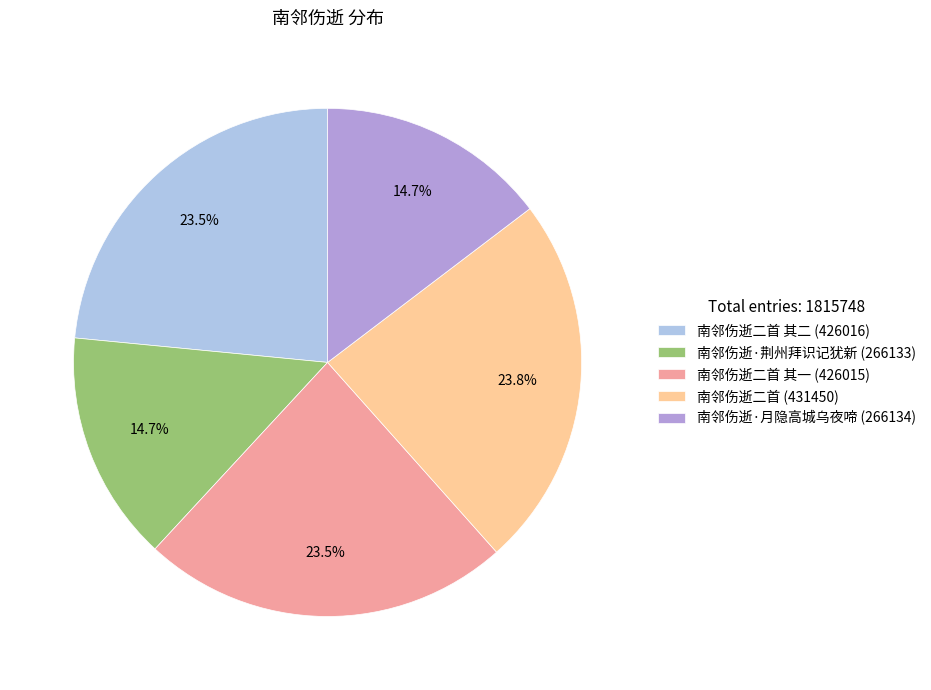

Is there any slice that represents more than half of the pie?

No